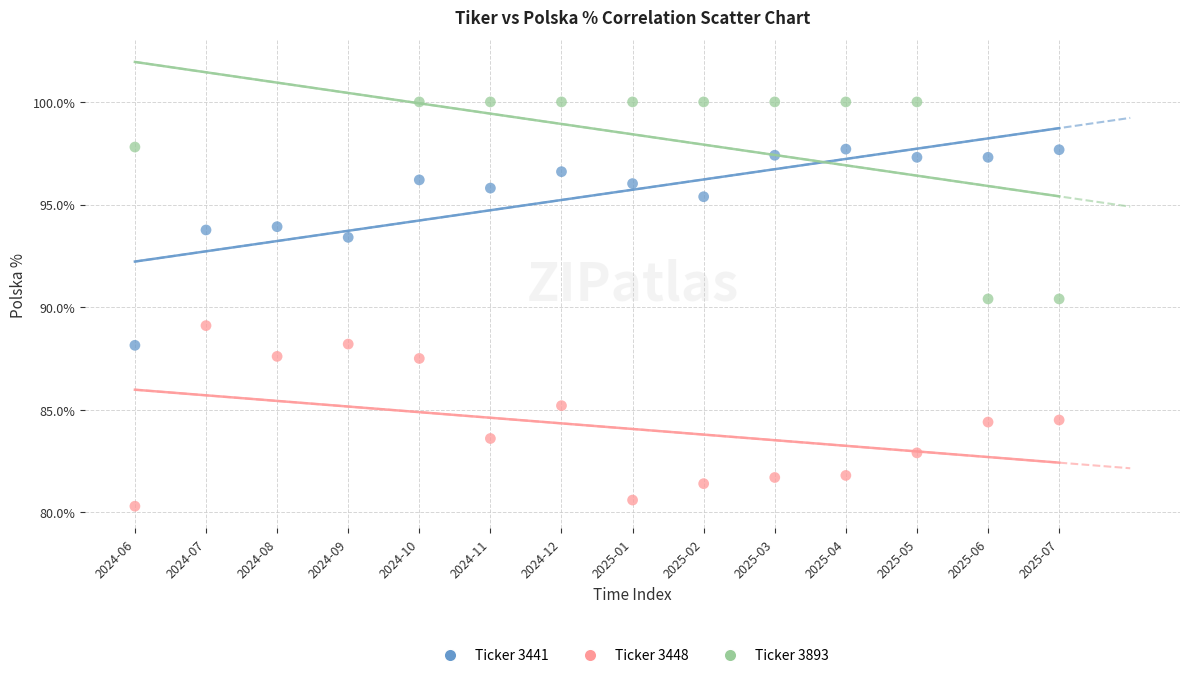

Which series reaches the maximum Y coordinate?

Ticker 3893